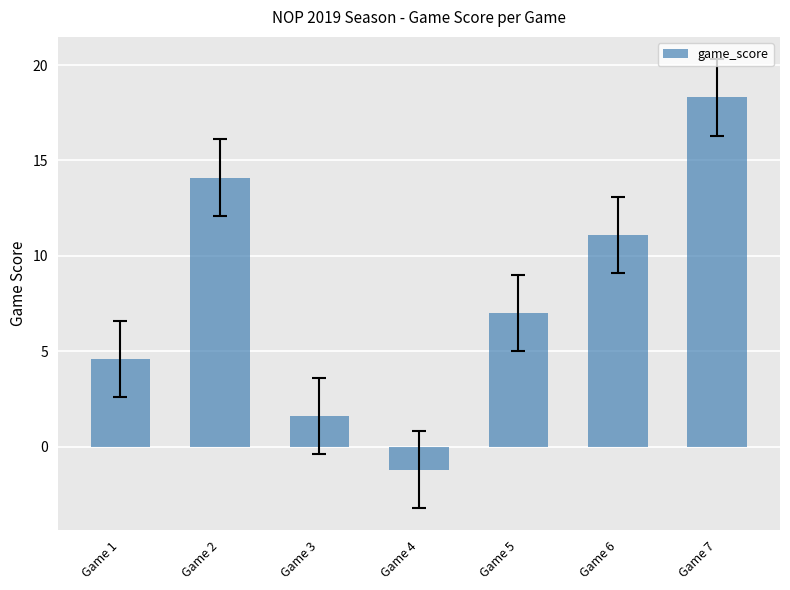

Rank the categories by value from lowest to highest.

Game 4, Game 3, Game 1, Game 5, Game 6, Game 2, Game 7